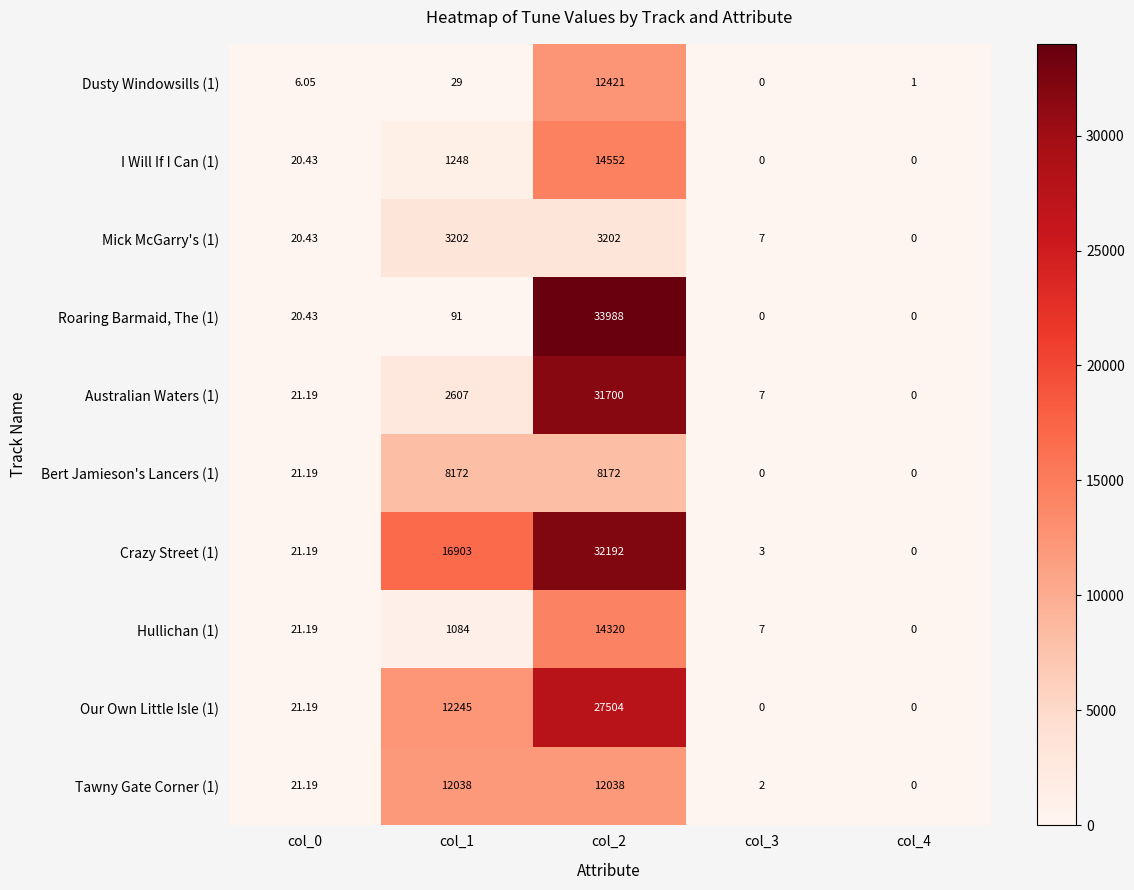

Which series has the largest range (max minus min)?

Roaring Barmaid, The (1)